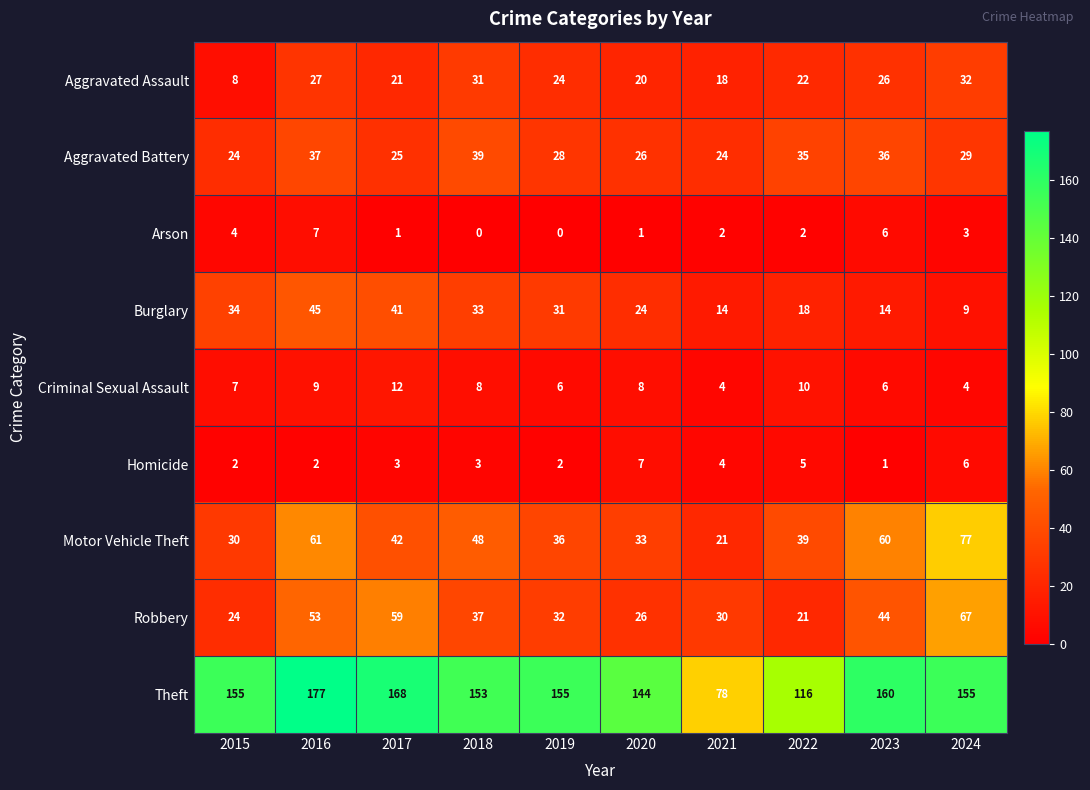

What is the lowest value of the Criminal Sexual Assault series?

4